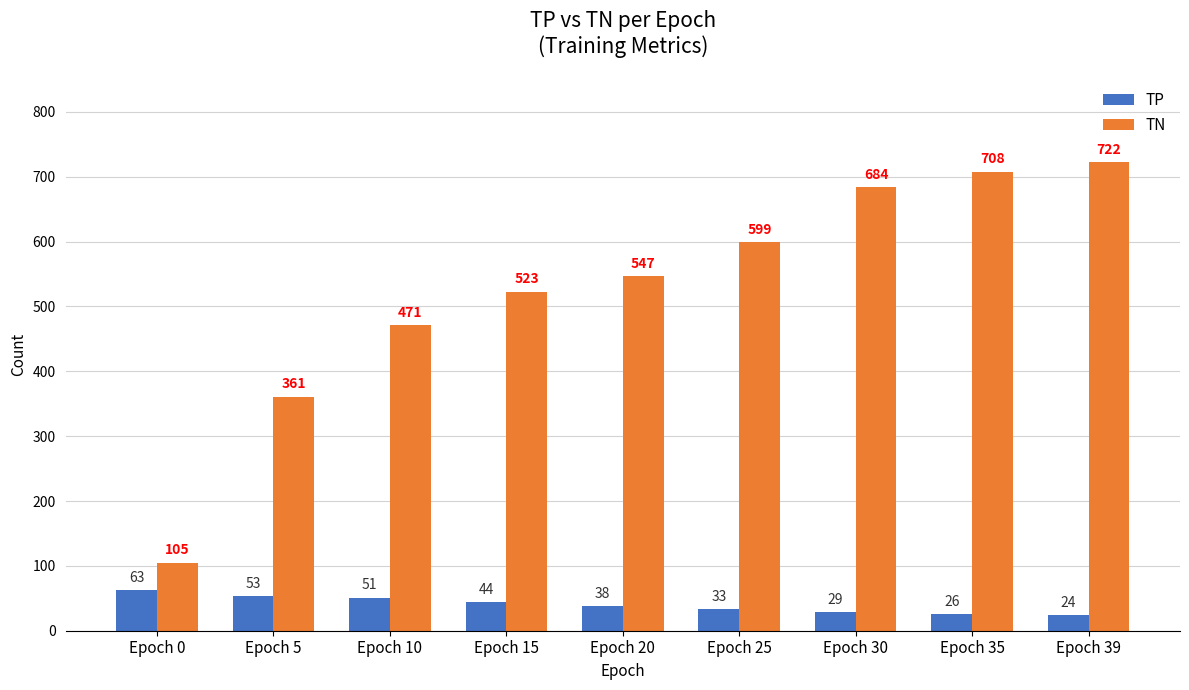

Does the chart contain stacked bars?

No